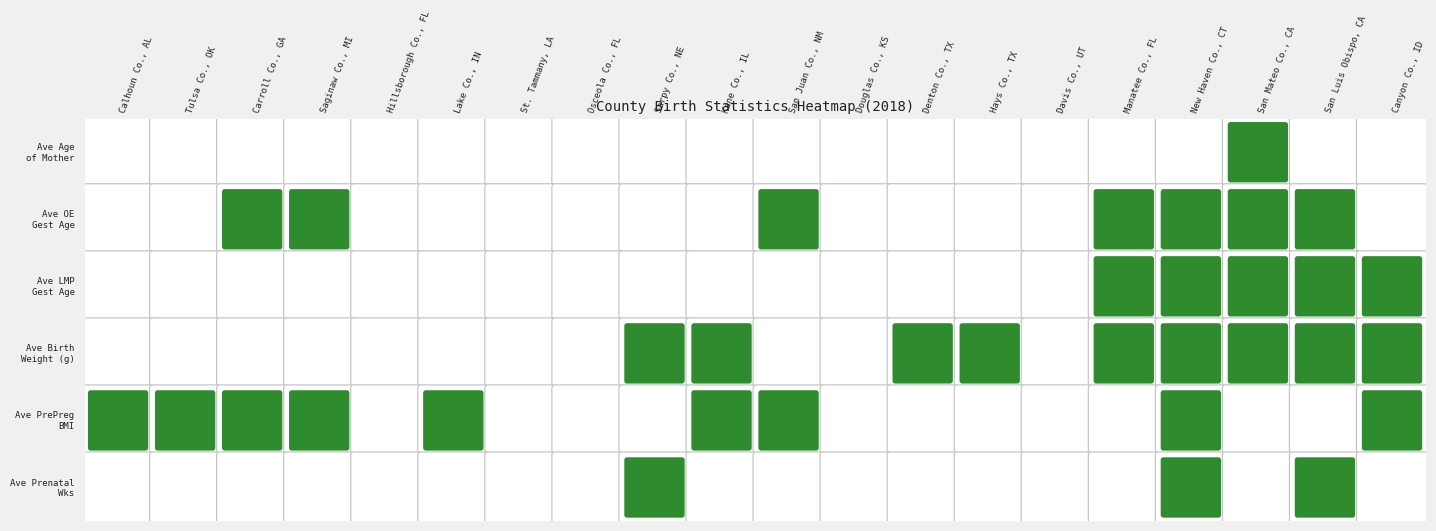

Which has a higher value, 6 or 8?

8